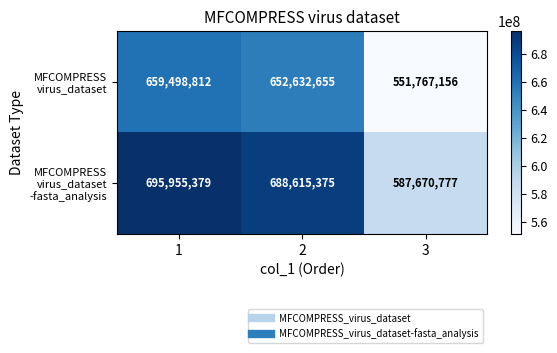

What is the spread (max minus min) of values at 1?

36456567